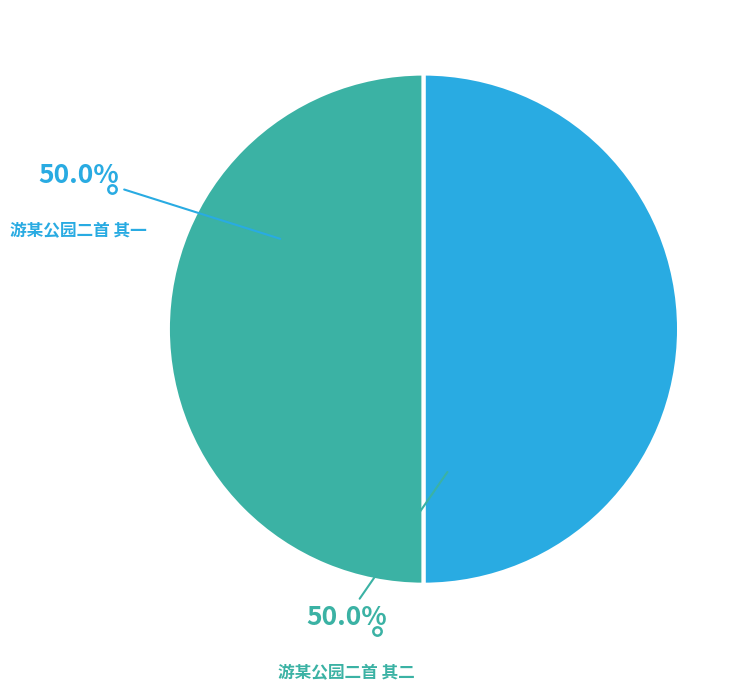

To the nearest percent, what portion does 游某公园二首 其二 represent?

50%